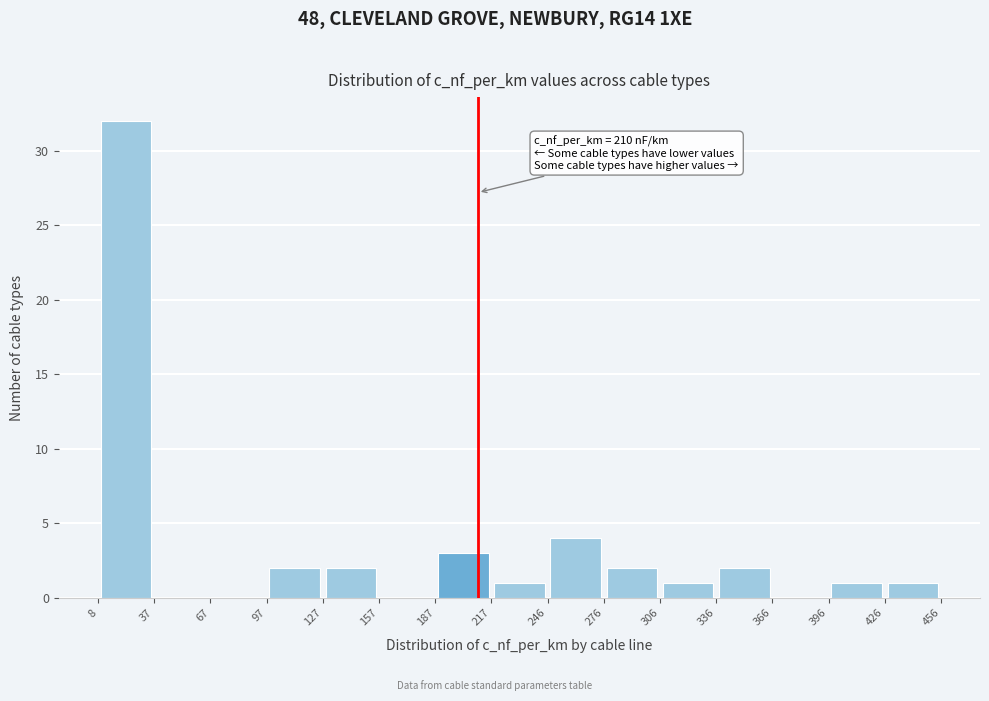

Over which range of the x-axis is the bar tallest?

8 to 37